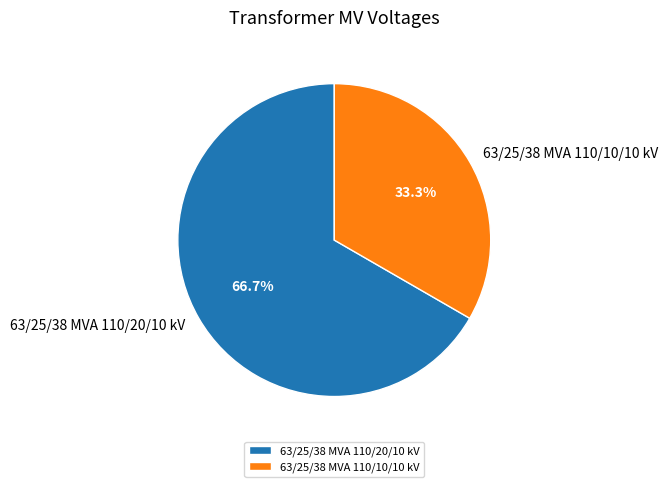

Does any single category account for the majority?

Yes